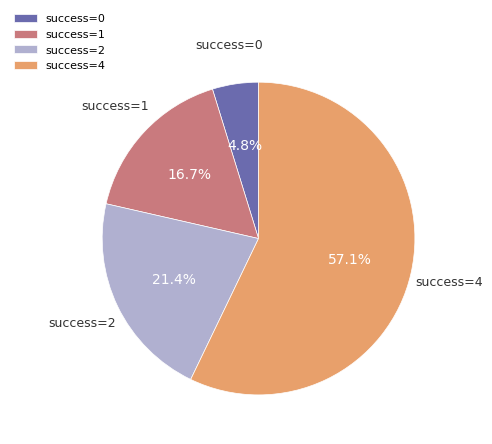

How many segments does this pie chart have?

4